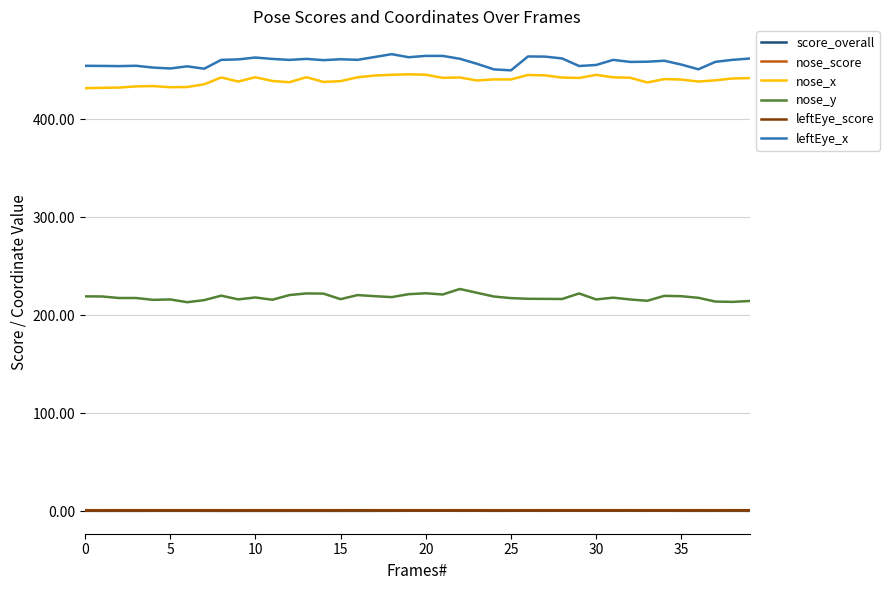

What is the maximum value shown in the chart?

466.4